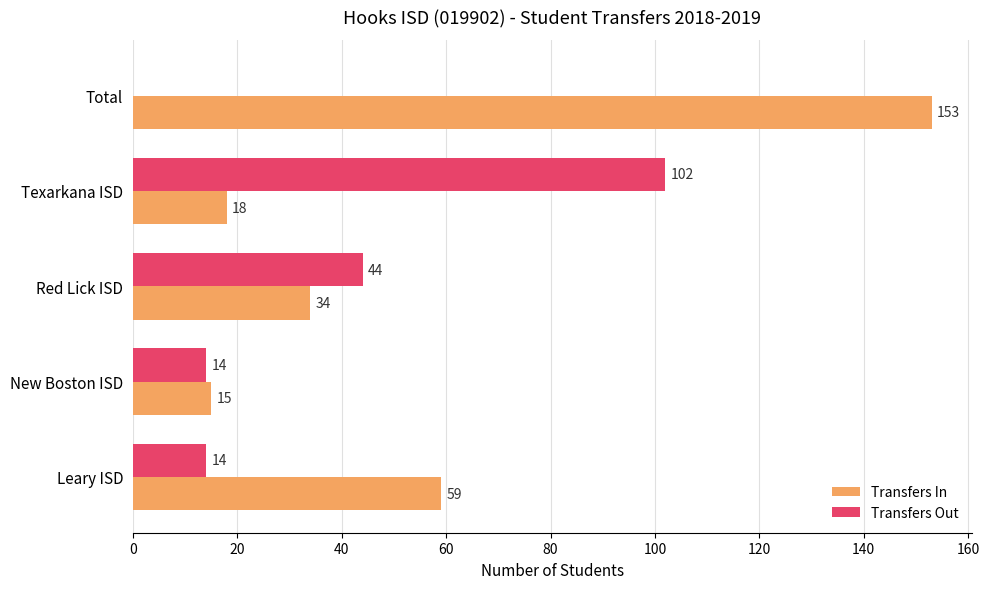

Between Texarkana ISD and Total, which series saw the biggest shift?

Transfers In